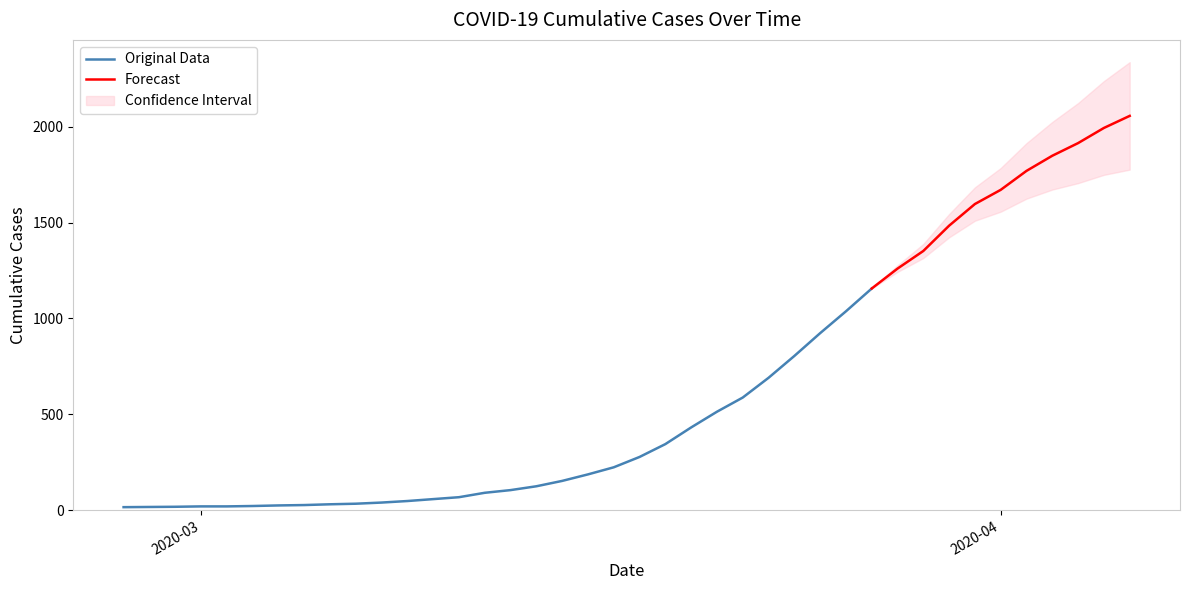

Which category has the highest value across all series?

39